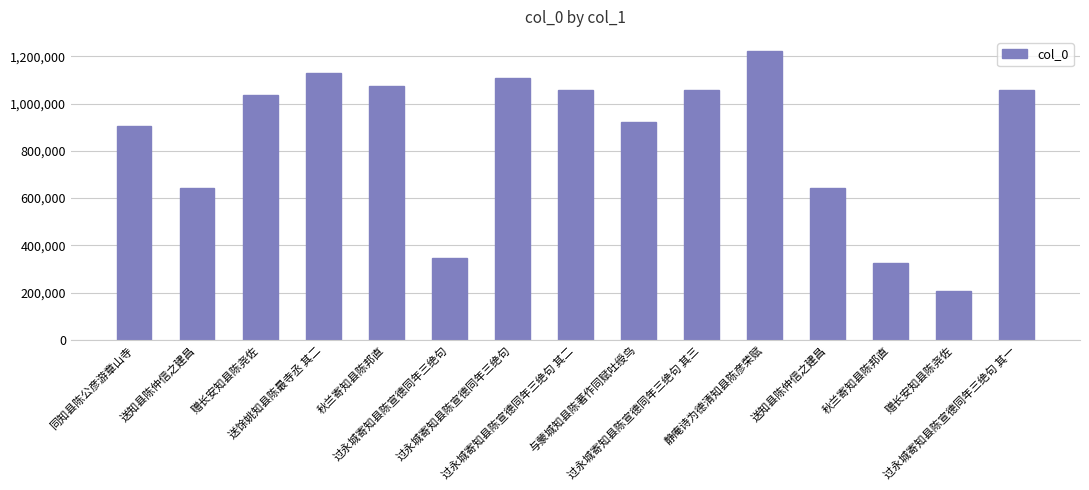

List the labels in order of value, largest first.

静庵诗为德清知县陈彦荣赋, 送馀姚知县陈最寺丞 其二, 过永城寄知县陈宣德同年三绝句, 秋兰寄知县陈邦直, 过永城寄知县陈宣德同年三绝句 其三, 过永城寄知县陈宣德同年三绝句 其二, 过永城寄知县陈宣德同年三绝句 其一, 赠长安知县陈尧佐, 与蒙城知县陈著作同赋吐绶鸟, 同知县陈公彦游章山寺, 送知县陈仲信之建昌, 送知县陈仲信之建昌, 过永城寄知县陈宣德同年三绝句, 秋兰寄知县陈邦直, 赠长安知县陈尧佐